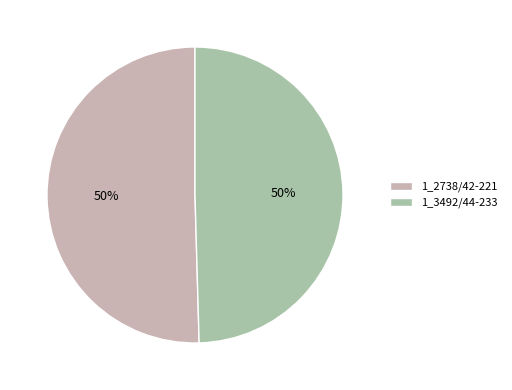

True or false: 1_3492/44-233 accounts for 50% of the total.

True